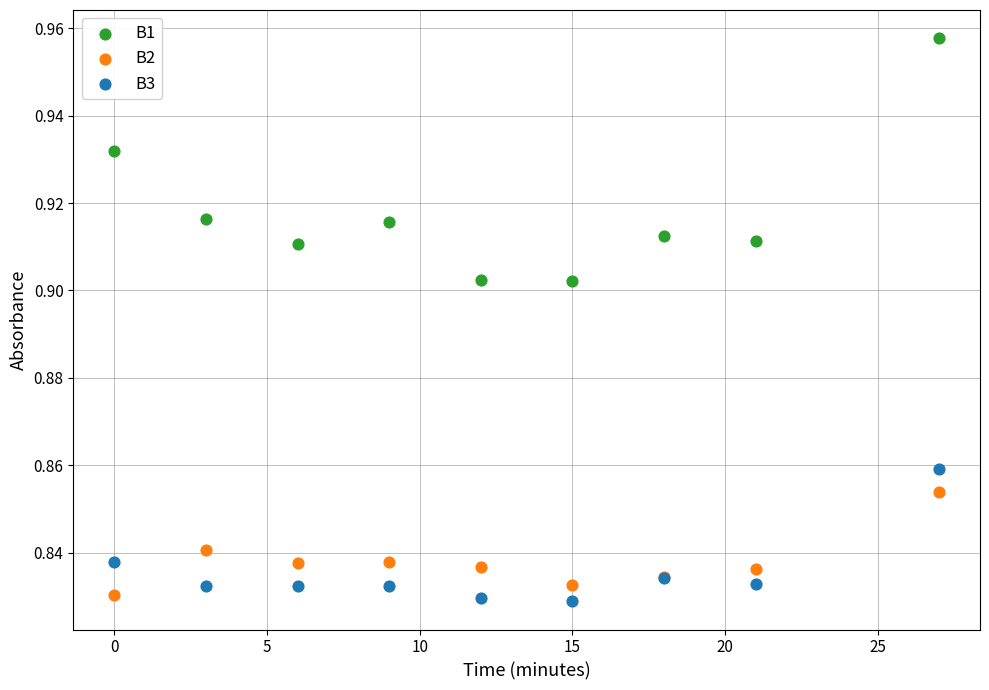

Which series reaches the maximum Y coordinate?

B1